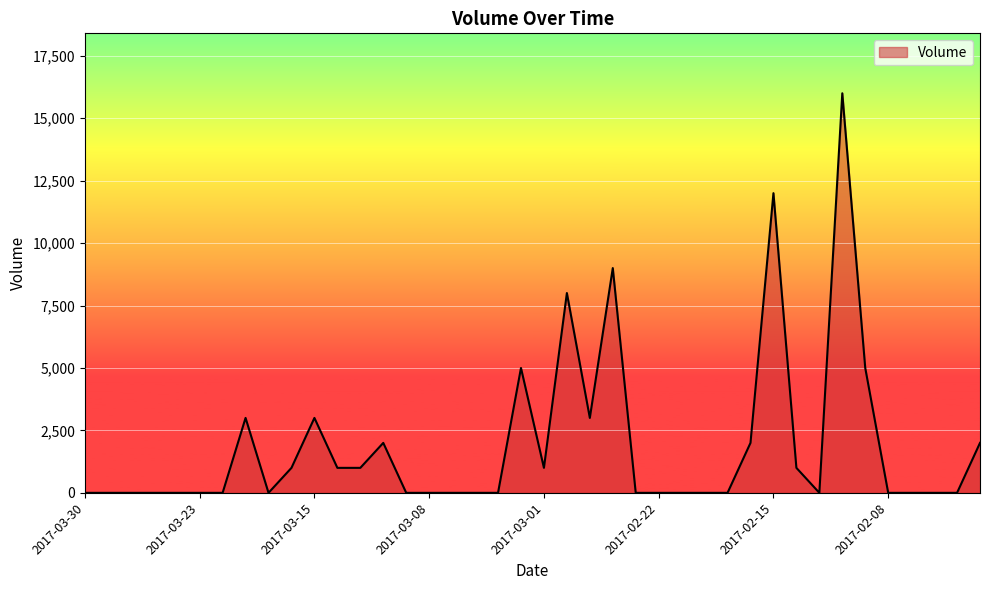

What is the maximum value shown in the chart?

16000